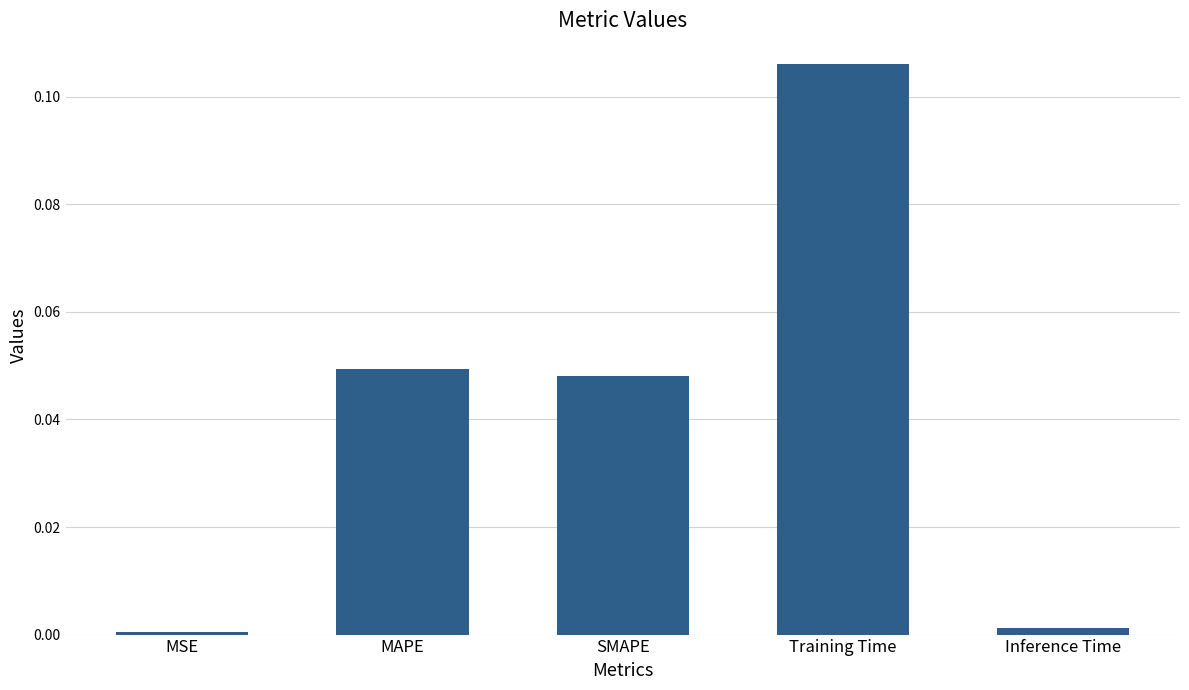

Is it true that the value at MAPE is 0.0?

True